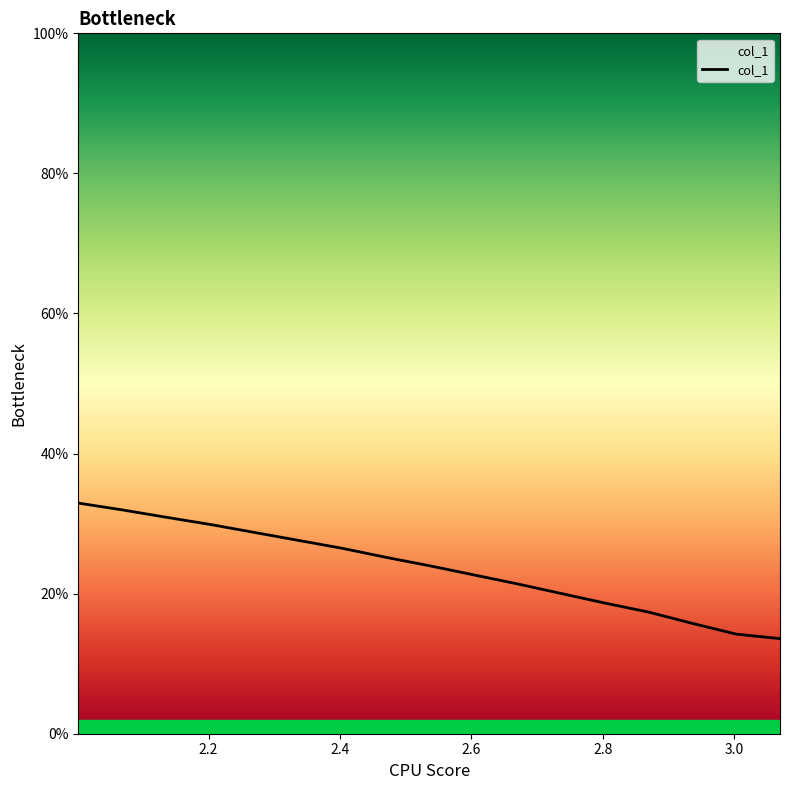

Reading left to right, transcribe all the data shown in this chart.

32.9	32.0	30.9	29.9	28.7	27.6	26.5	25.2	24.0	22.7	21.4	20.0	18.7	17.4	15.8	14.2	13.6